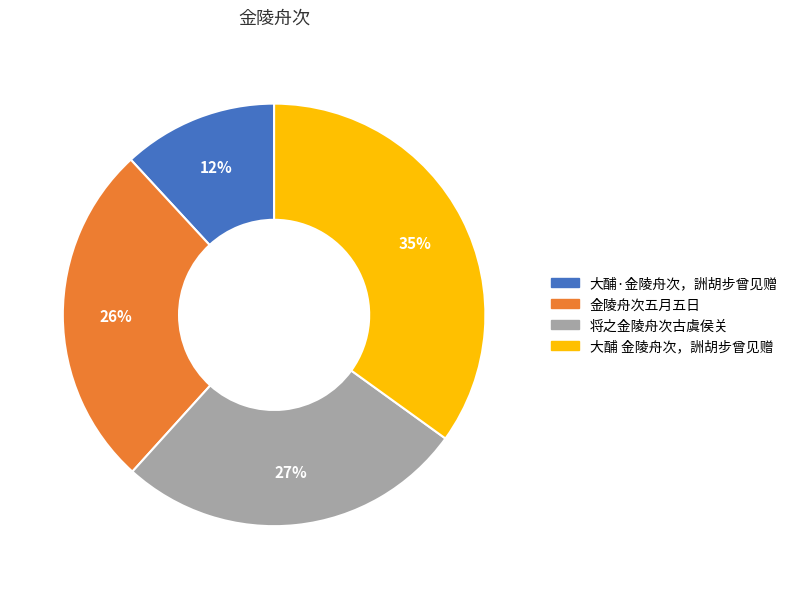

What is the ratio of the value at 将之金陵舟次古虞侯关 to the value at 金陵舟次五月五日?

1.0